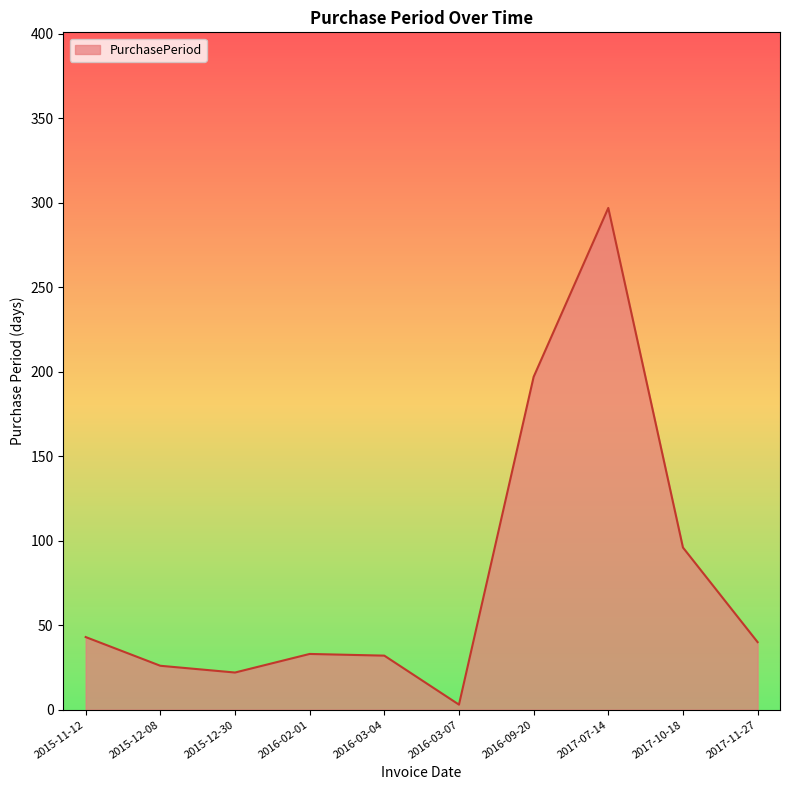

What is the ratio of the value at 2016-09-20 to the value at 2015-11-12?

4.6